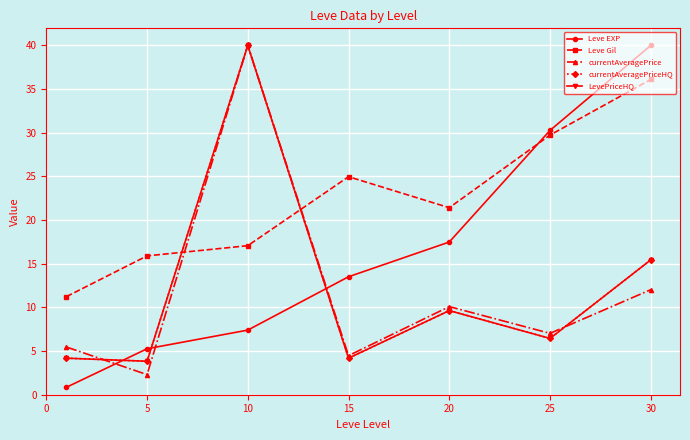

List the series in order of their peak value, lowest first.

Leve Gil, Leve EXP, currentAveragePrice, currentAveragePriceHQ, LevePriceHQ